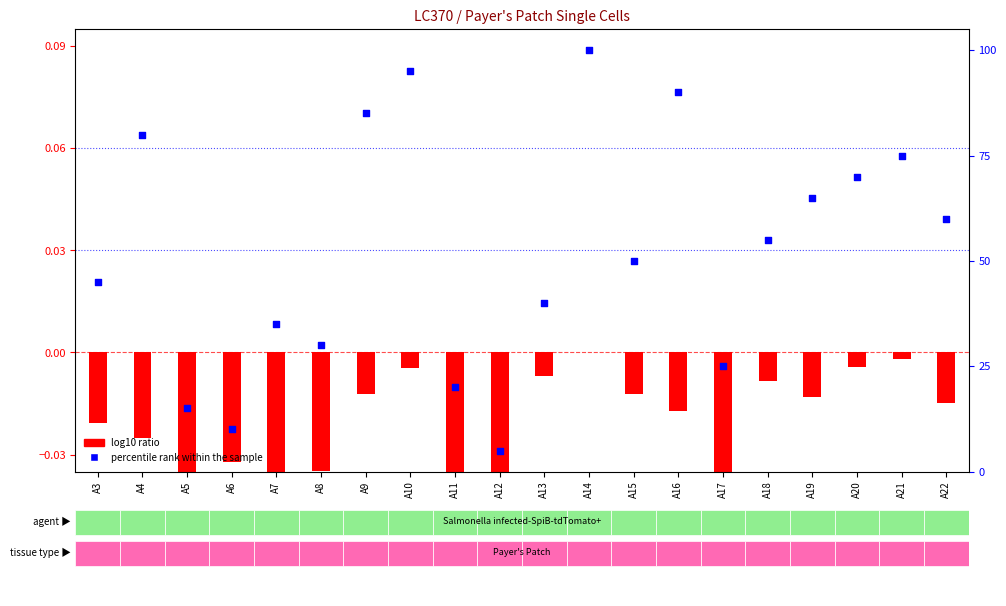

Which series has the largest Y range (max minus min)?

percentile rank within the sample